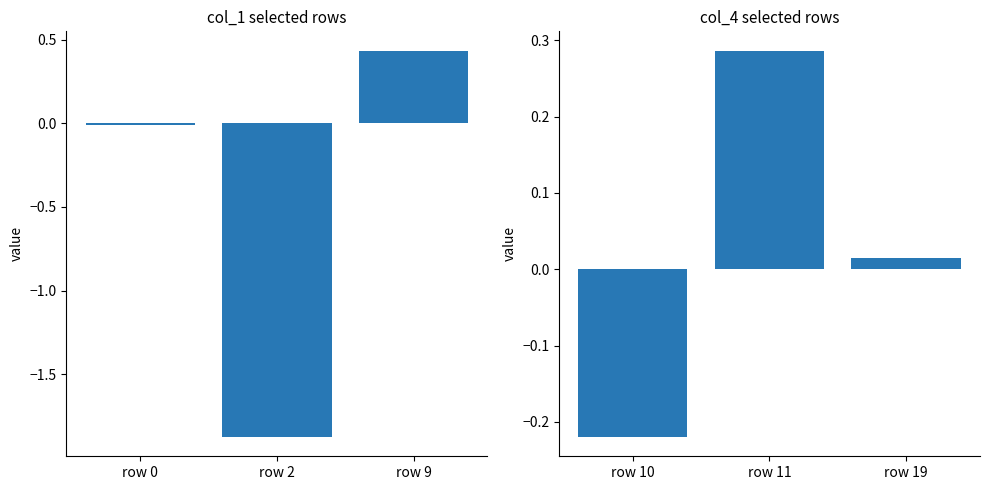

Rank the series by their maximum value, from lowest to highest.

col_4, col_1